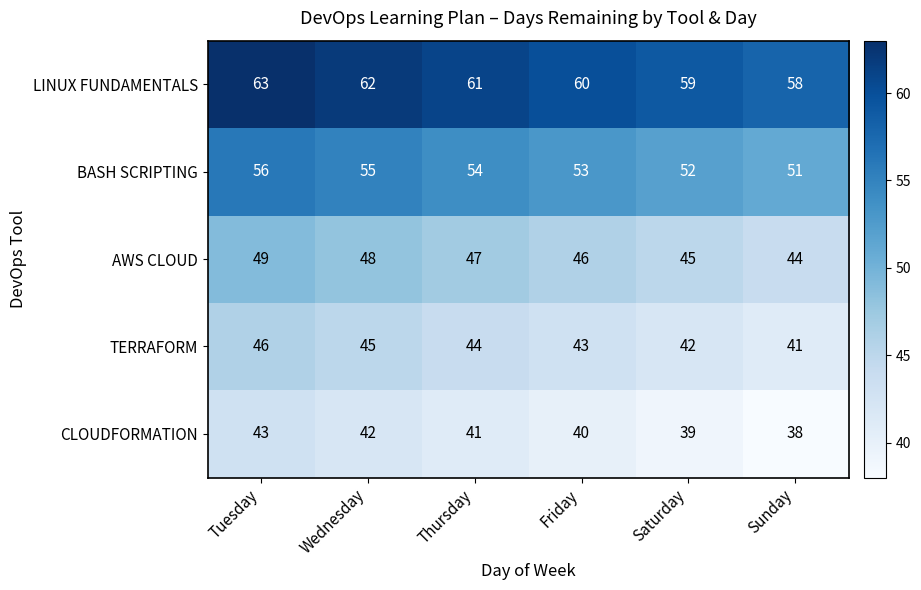

What is the difference between the highest and lowest values at Saturday?

20